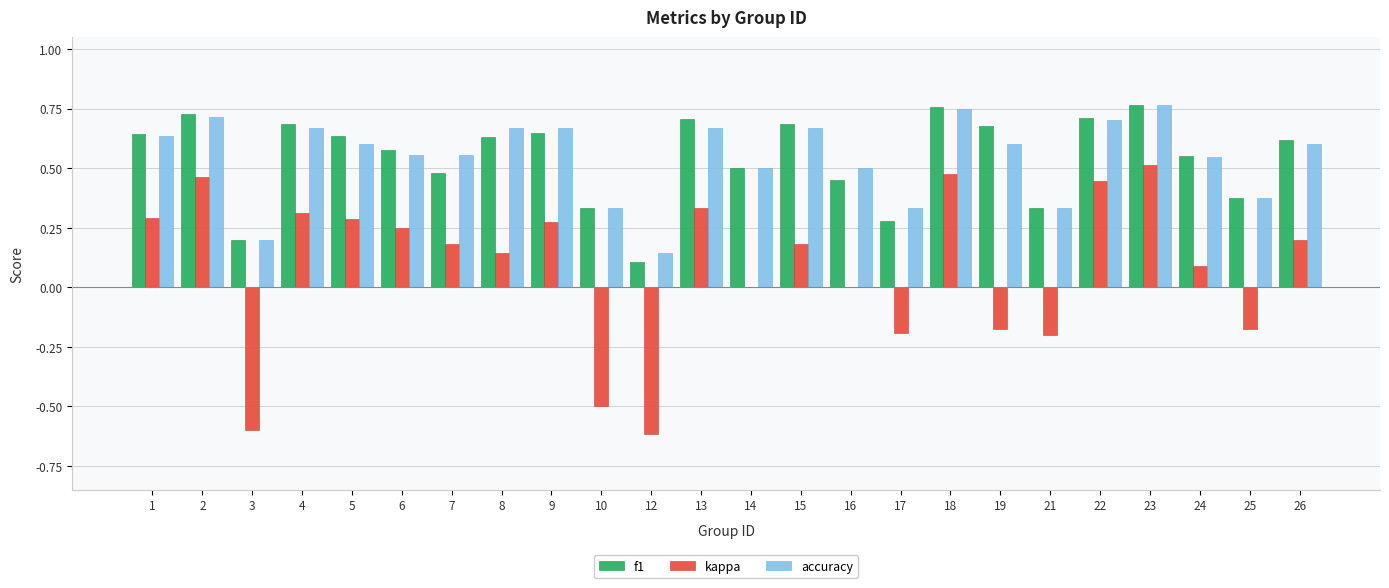

What is the sum of all accuracy values?

13.1